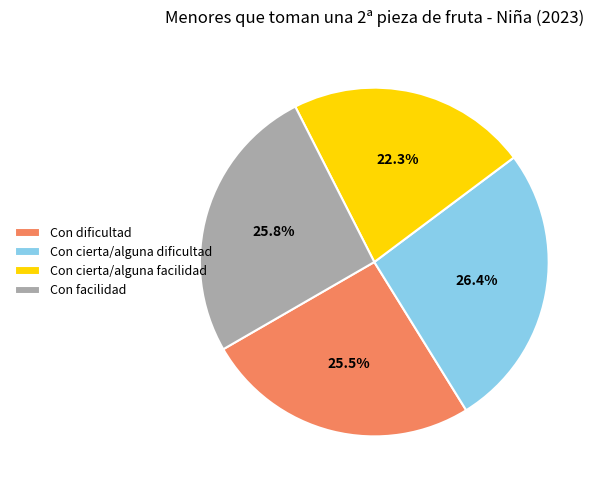

What percentage is the Con facilidad slice, to the nearest percent?

26%